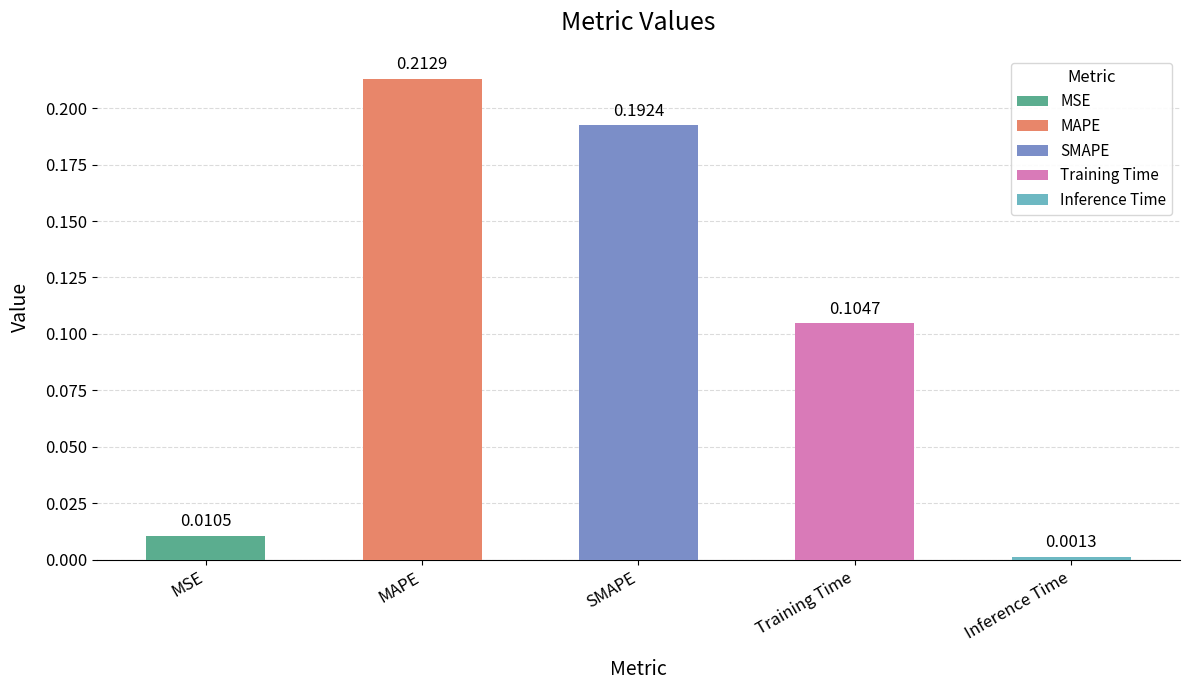

True or false: the data shows 0.3 at MAPE.

False